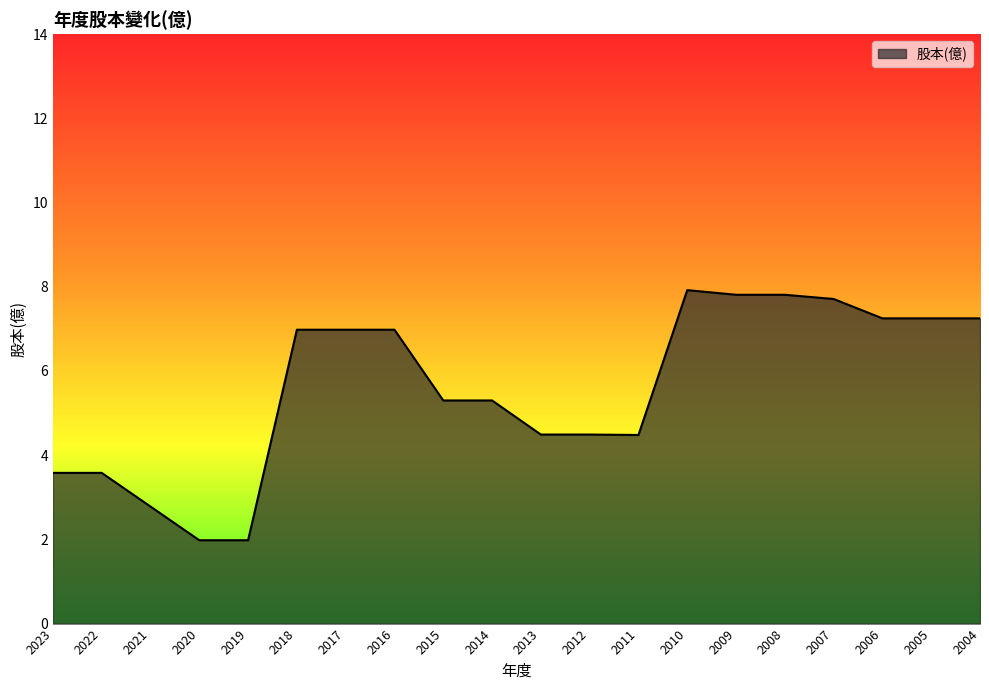

What is the approximate value at 2023?

3.6